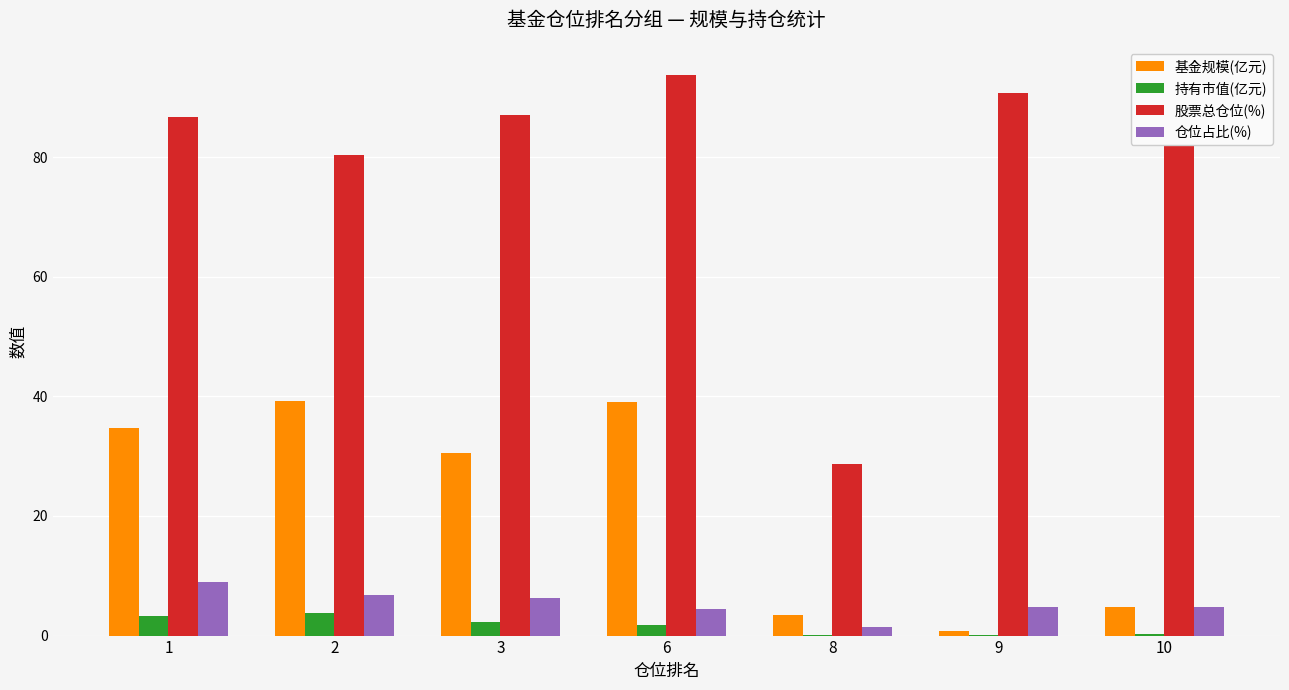

At which category is the sum across all series the highest?

6